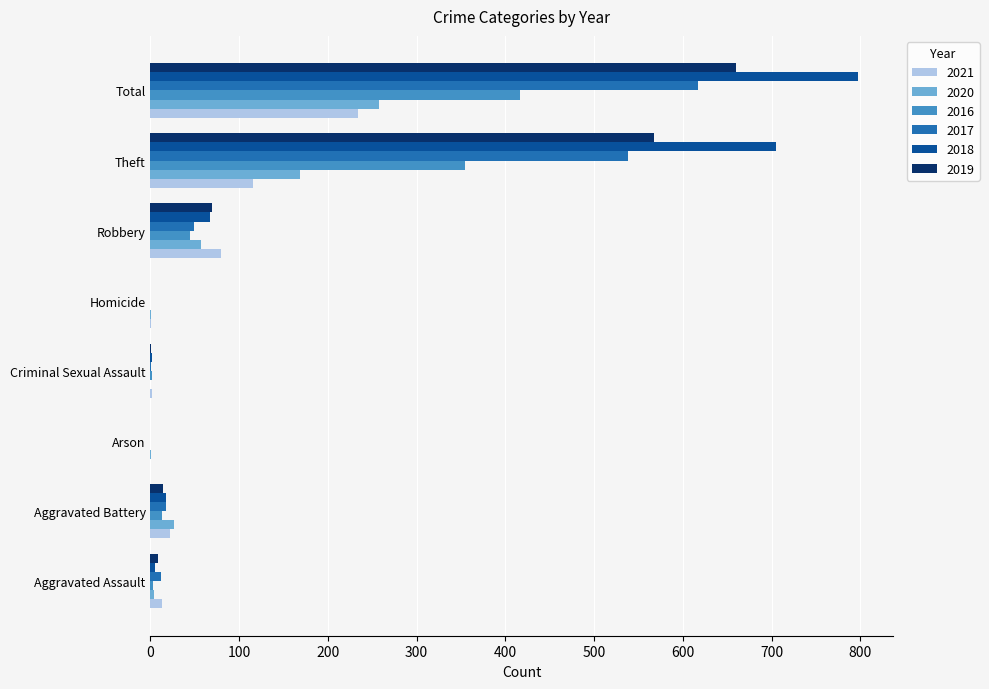

What is the total value across all series at Theft?

2449